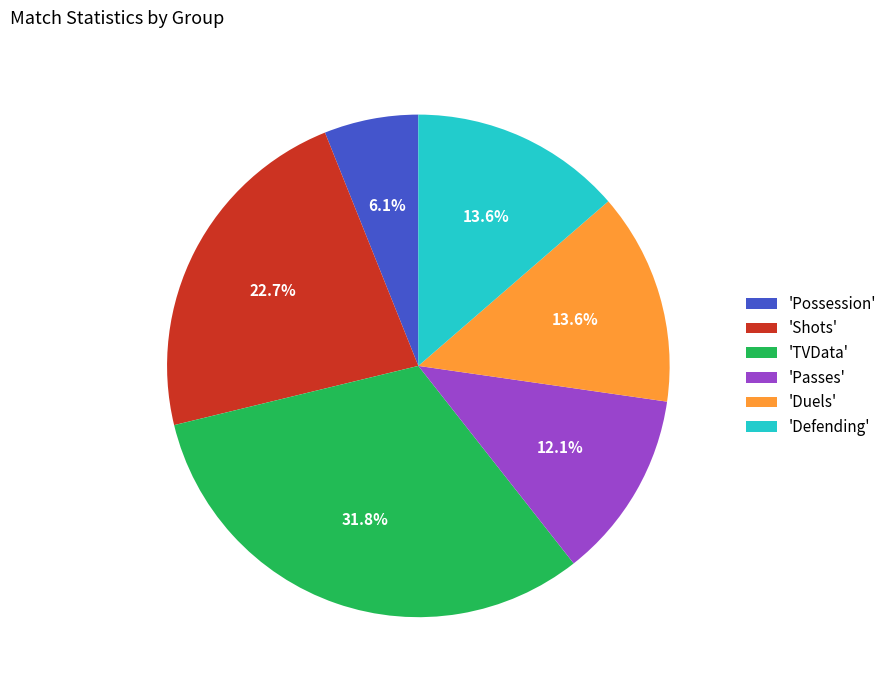

What is the smallest slice in the pie chart?

'Possession'